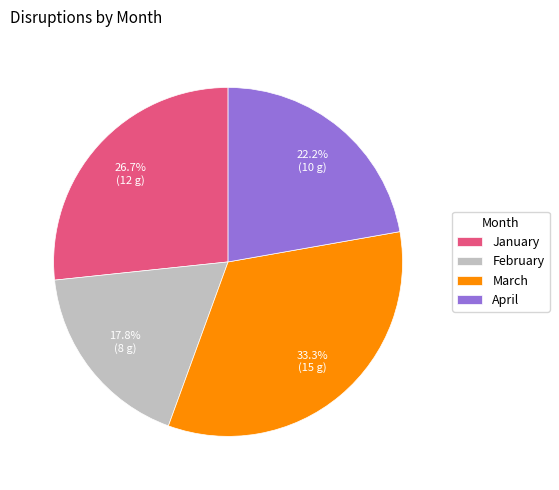

Between February and March, which is larger?

March